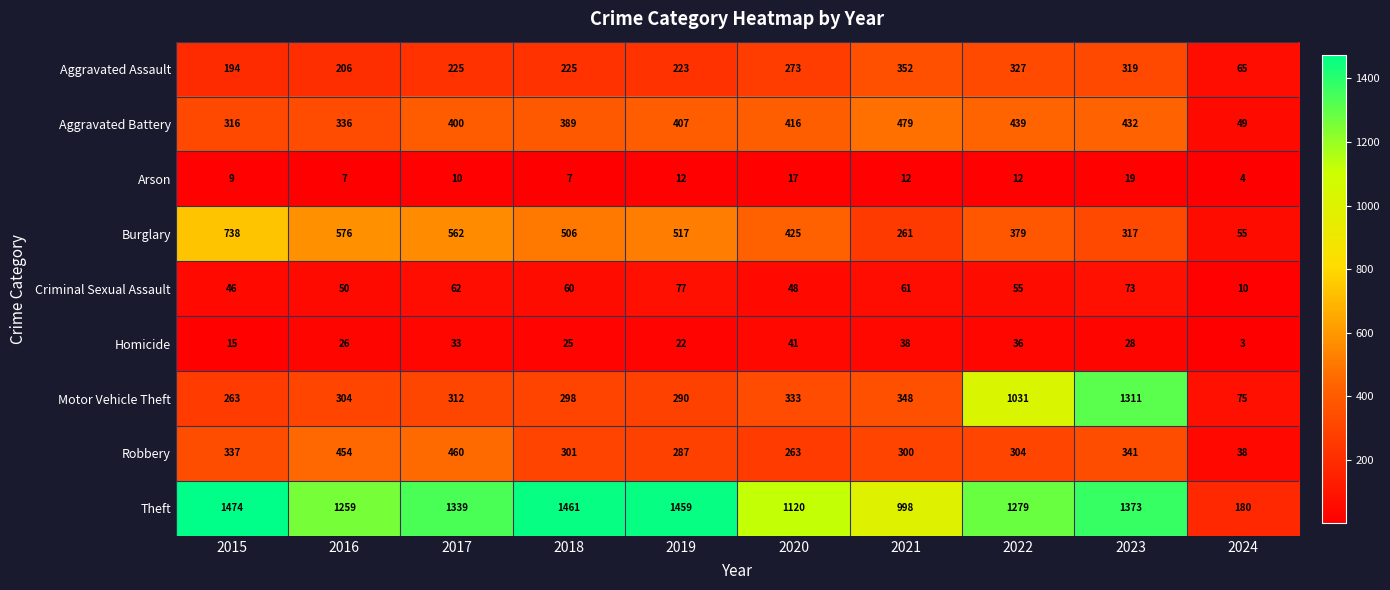

Between 2018 and 2021, which series saw the biggest shift?

Theft